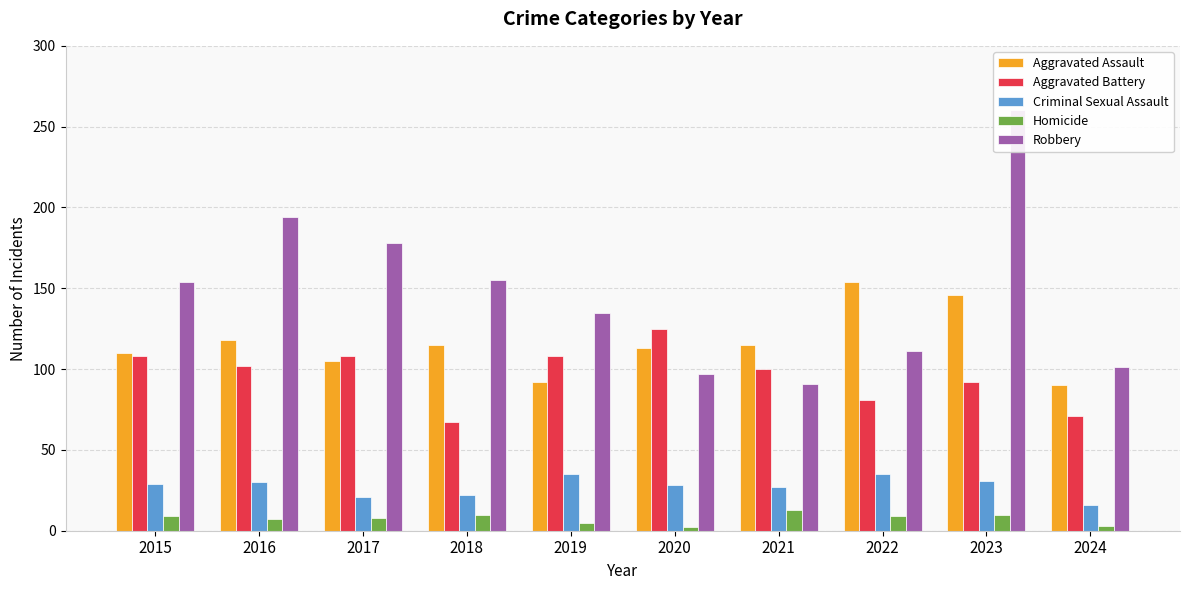

What is the difference between the Aggravated Battery values at 2018 and 2016?

35